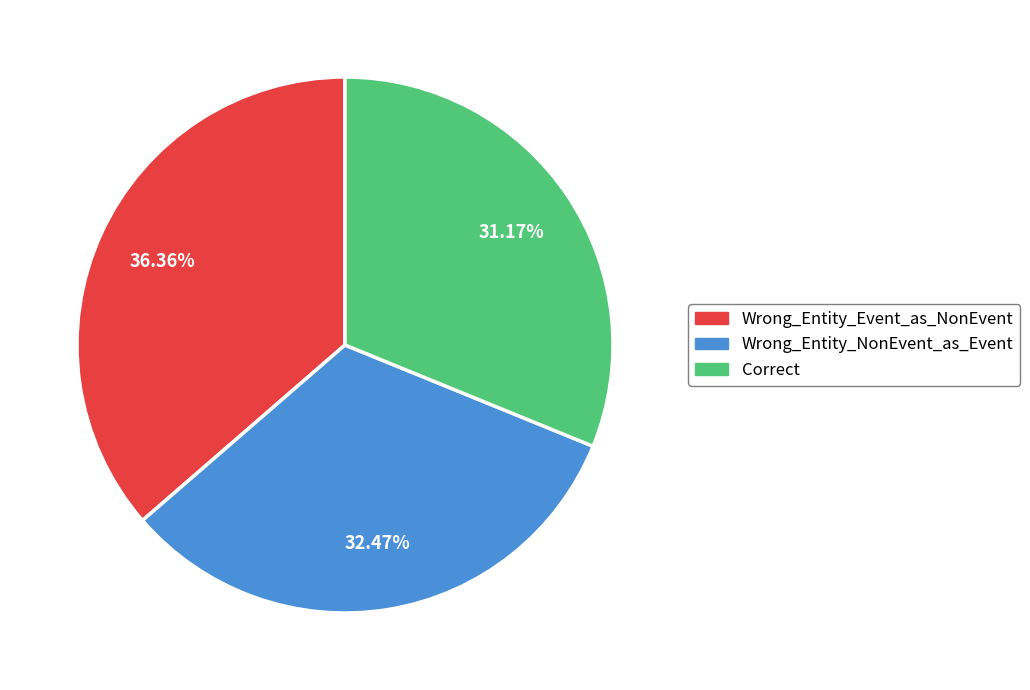

Is Wrong_Entity_Event_as_NonEvent the majority of the pie?

No